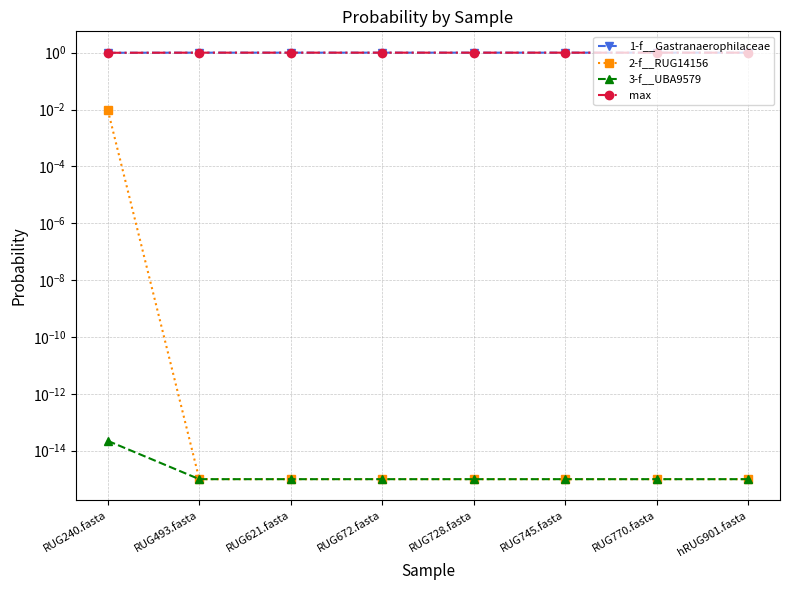

What is the label of the 6th point from the left?

RUG745.fasta